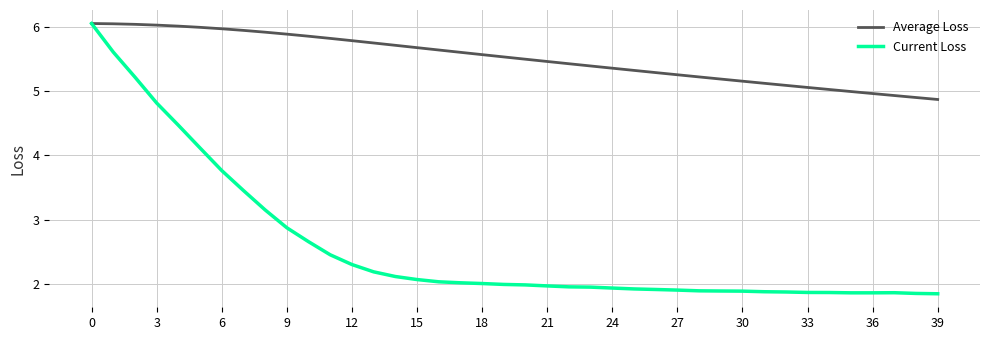

Which series has the largest total across all categories?

Average Loss